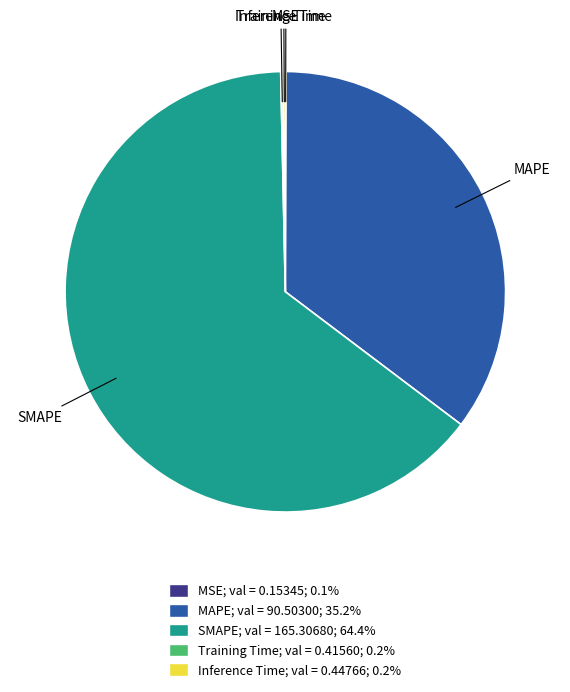

Which has a higher value, MAPE or SMAPE?

SMAPE